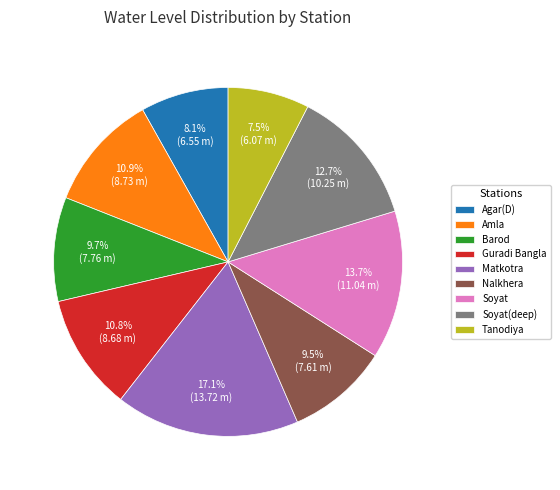

The Soyat slice represents 5% of the pie. True or false?

False